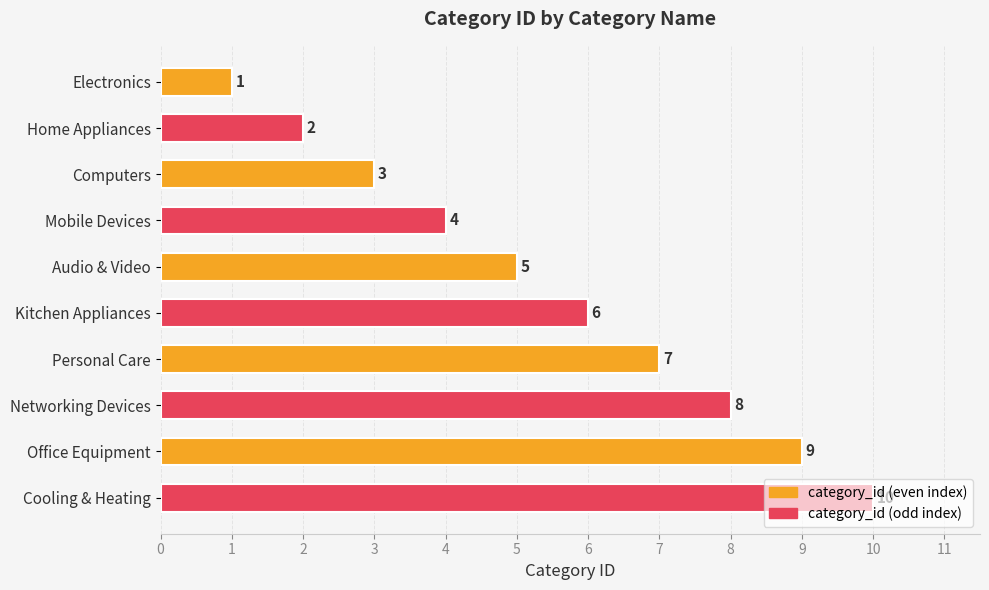

Where is the data nearest to the value 5?

Audio & Video